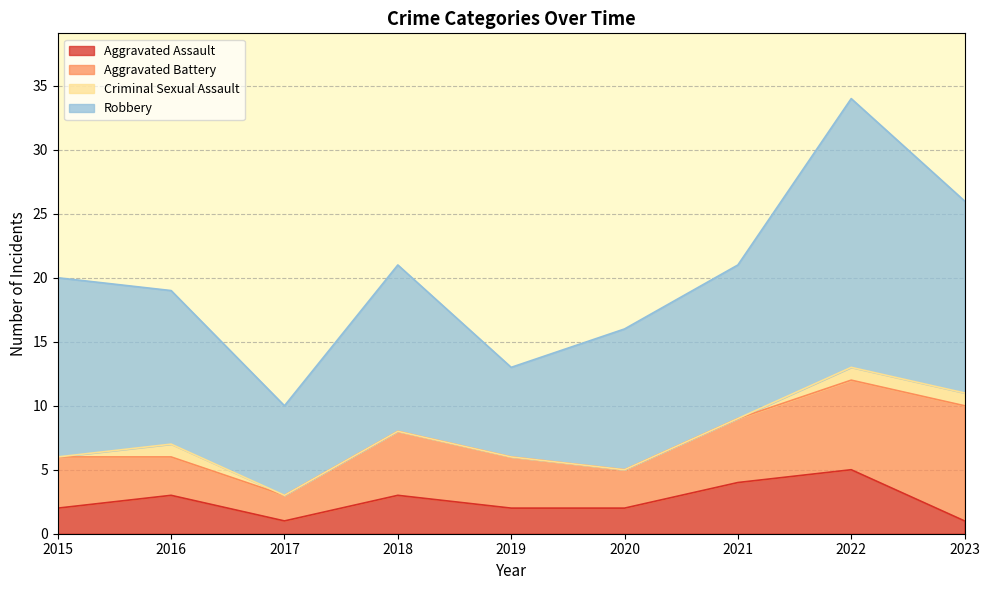

True or false: Criminal Sexual Assault has a value of -1 at 2017.

False